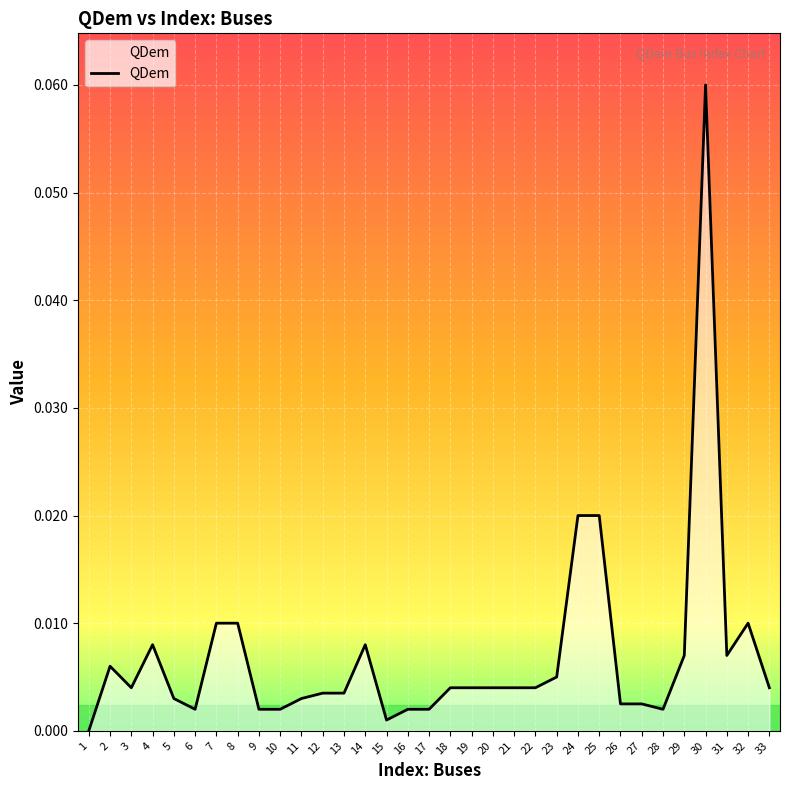

Which label corresponds to the largest value in the chart?

30